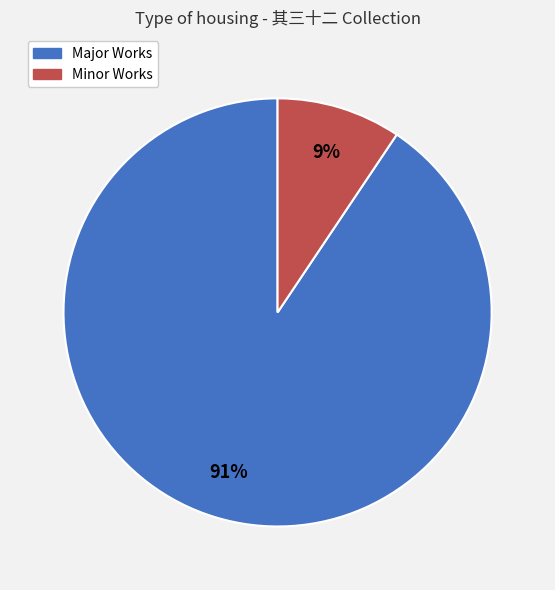

To the nearest percent, what percentage of the pie is Major Works?

91%